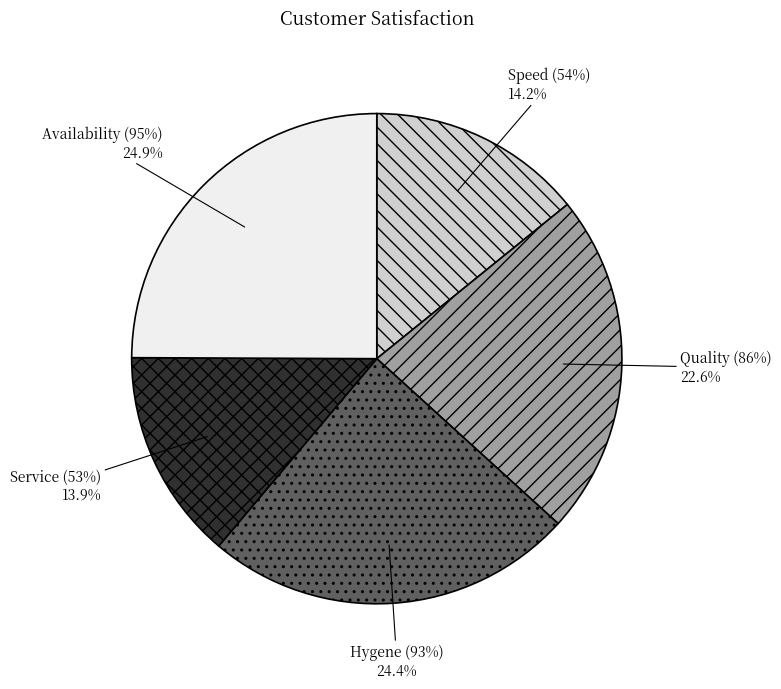

Is it true that Service (53%) is 14% of the pie?

True